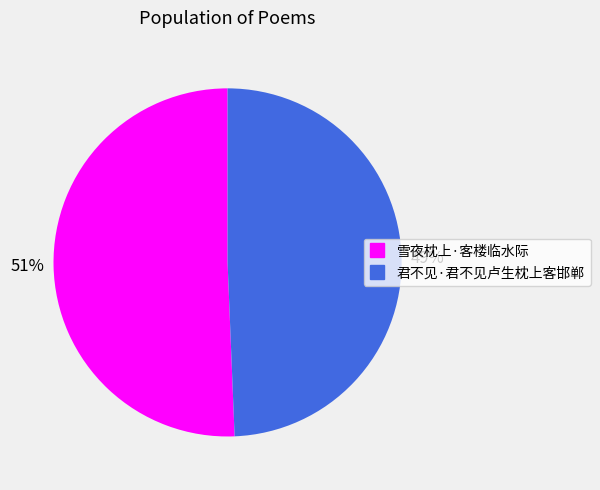

The 君不见·君不见卢生枕上客邯郸 slice represents 44% of the pie. True or false?

False